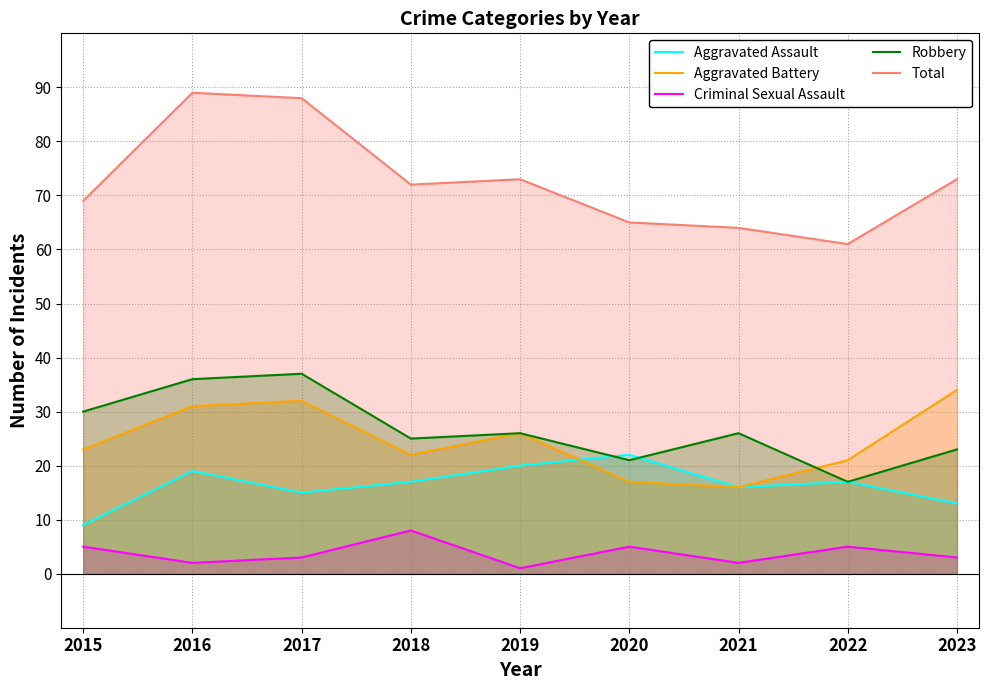

Is it true that Total equals 88 at 2017?

True